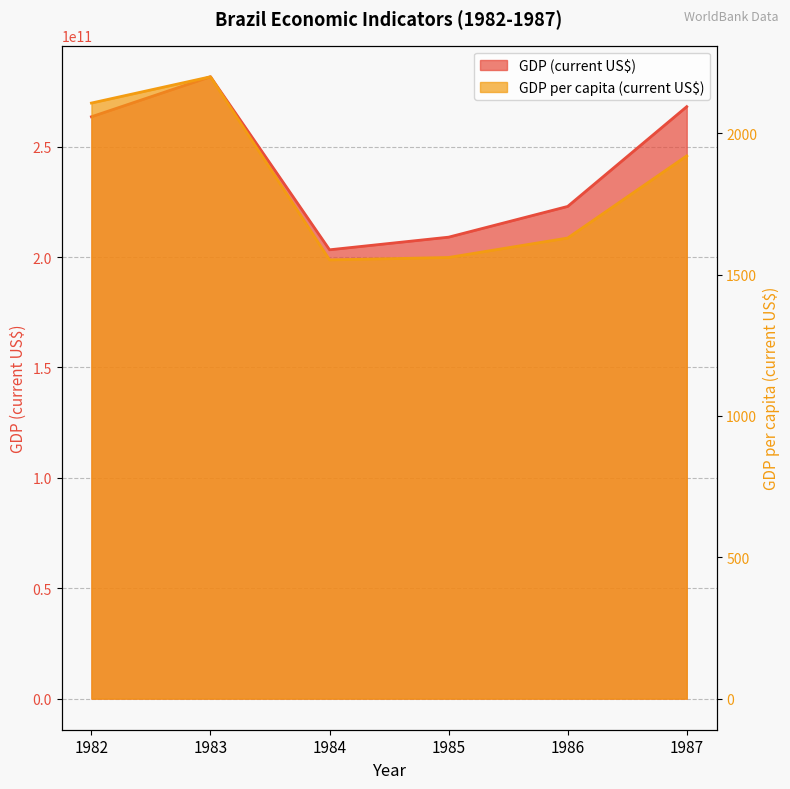

List the labels in order of GDP per capita (current US$) value, smallest first.

1984, 1985, 1986, 1987, 1982, 1983